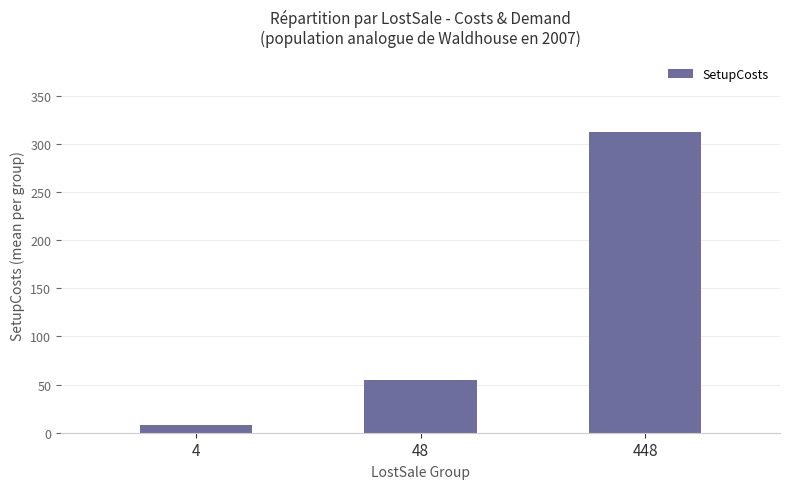

Reading left to right, extract all data points from this chart.

8.5	55.0	312.5